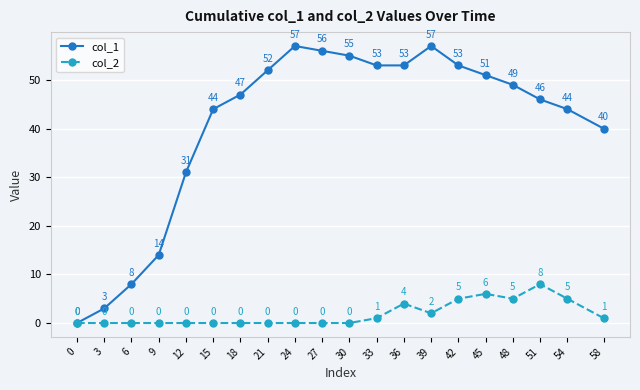

Does the chart display data point markers on the line(s)?

Yes